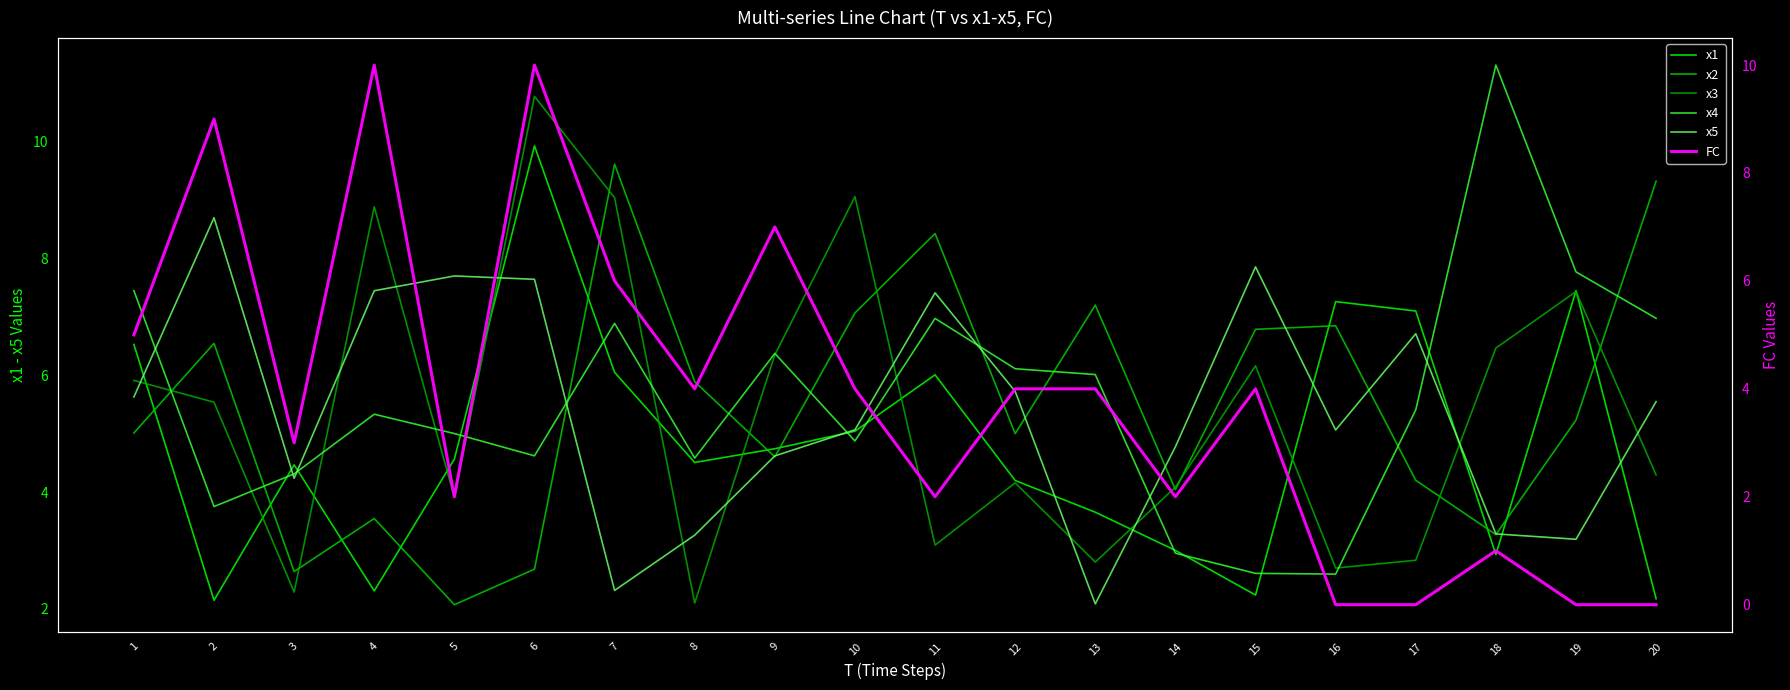

Reading left to right, list all the values displayed in this chart.

x1: 1=6.5	2=2.1	3=4.5	4=2.3	5=4.6	6=9.9	7=6.1	8=4.5	9=4.7	10=5.0	11=6.0	12=4.2	13=3.7	14=3.0	15=2.2	16=7.3	17=7.1	18=2.9	19=7.4	20=2.2
x2: 1=5.0	2=6.5	3=2.6	4=3.5	5=2.1	6=2.7	7=9.6	8=5.9	9=4.6	10=7.1	11=8.4	12=5.0	13=7.2	14=4.0	15=6.8	16=6.8	17=4.2	18=3.3	19=5.2	20=9.3
x3: 1=5.9	2=5.5	3=2.3	4=8.9	5=3.9	6=10.8	7=9.0	8=2.1	9=6.4	10=9.1	11=3.1	12=4.2	13=2.8	14=4.1	15=6.2	16=2.7	17=2.8	18=6.5	19=7.4	20=4.3
x4: 1=7.4	2=3.8	3=4.3	4=5.3	5=5.0	6=4.6	7=6.9	8=4.6	9=6.4	10=4.9	11=7.0	12=6.1	13=6.0	14=3.0	15=2.6	16=2.6	17=5.4	18=11.3	19=7.8	20=7.0
x5: 1=5.6	2=8.7	3=4.2	4=7.4	5=7.7	6=7.6	7=2.3	8=3.3	9=4.6	10=5.1	11=7.4	12=5.7	13=2.1	14=4.8	15=7.9	16=5.1	17=6.7	18=3.3	19=3.2	20=5.5
FC: 1=5.0	2=9.0	3=3.0	4=10.0	5=2.0	6=10.0	7=6.0	8=4.0	9=7.0	10=4.0	11=2.0	12=4.0	13=4.0	14=2.0	15=4.0	16=0.0	17=0.0	18=1.0	19=0.0	20=0.0